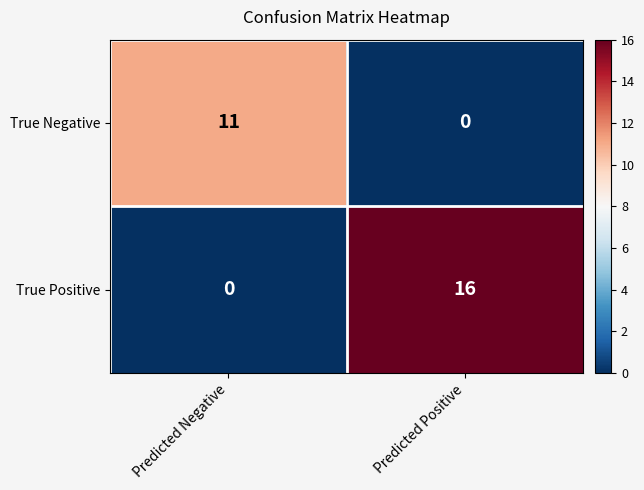

Which category has the highest value in the True Positive series?

Predicted Positive